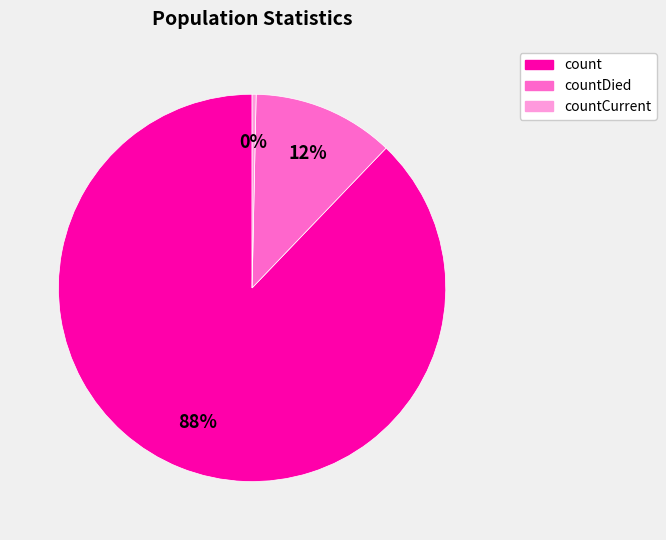

To the nearest percent, what is the average slice percentage?

33%